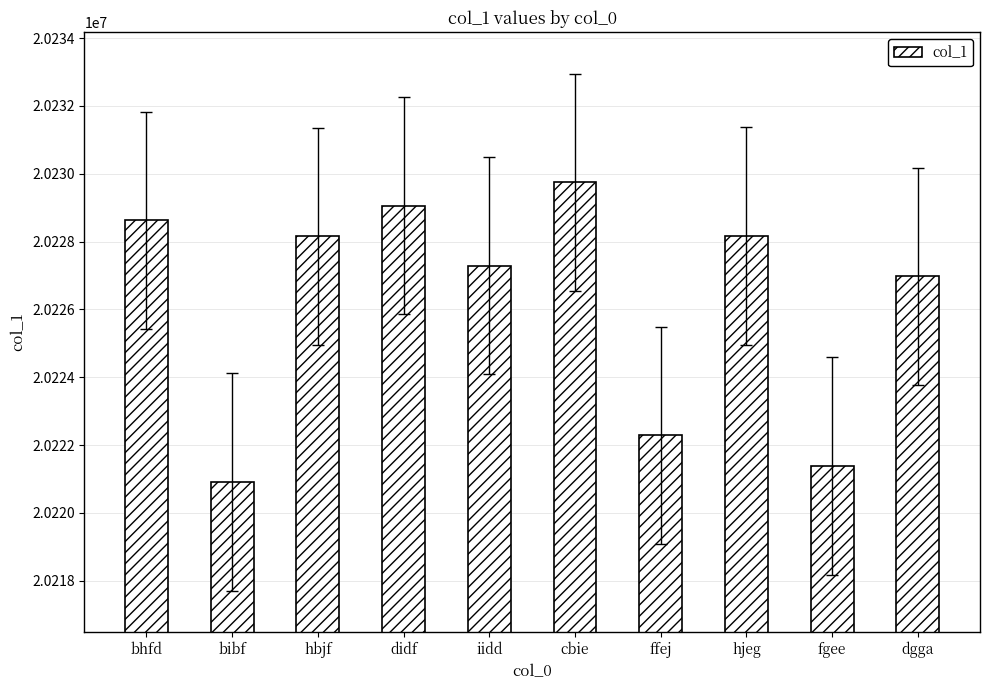

What is the sum of all values?

202262574